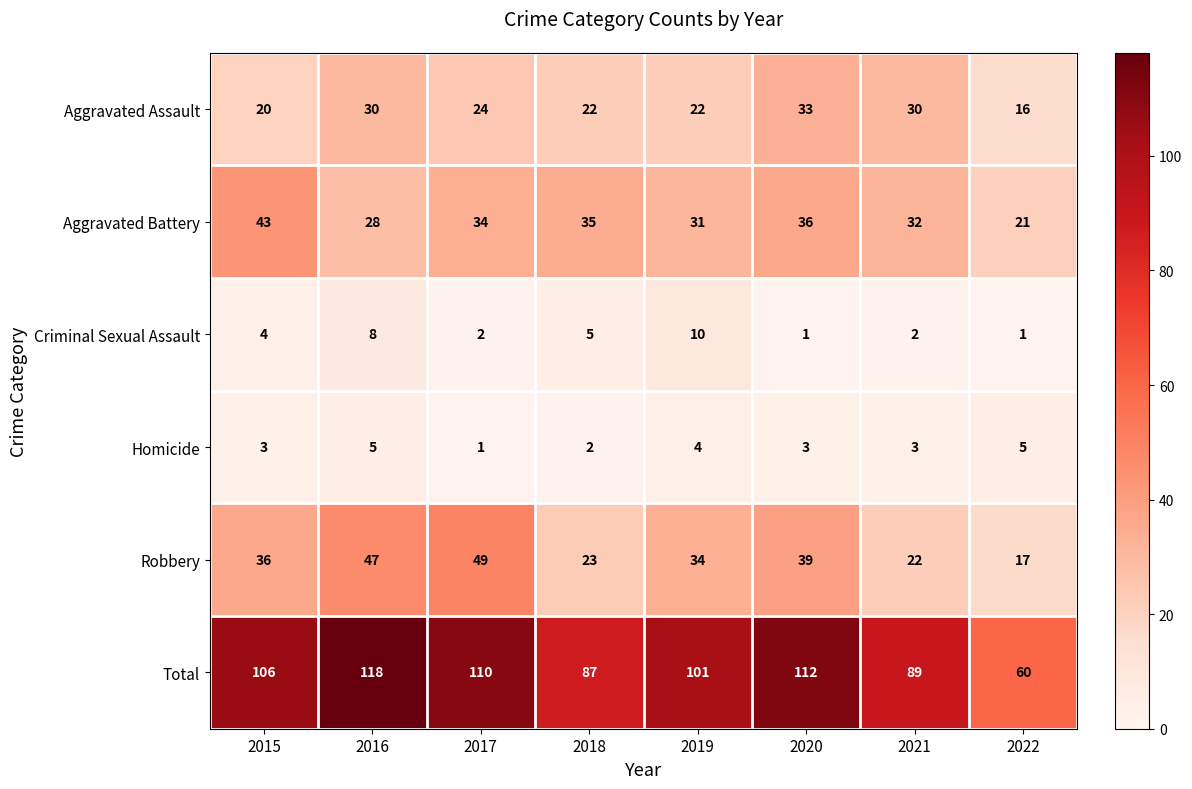

The value of Robbery at 2021 is 22. True or false?

True